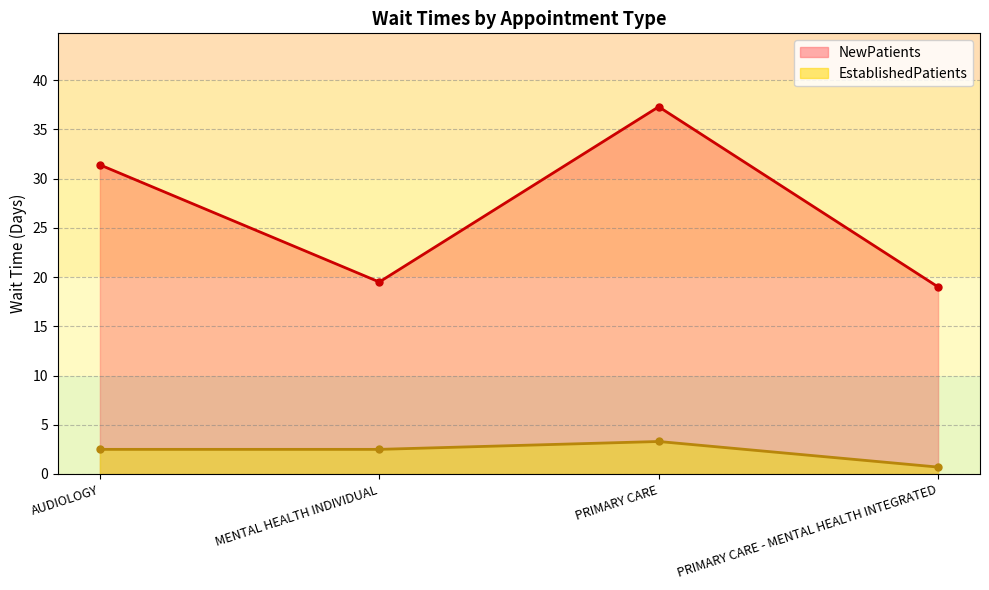

Is it true that EstablishedPatients equals 4.1 at AUDIOLOGY?

False